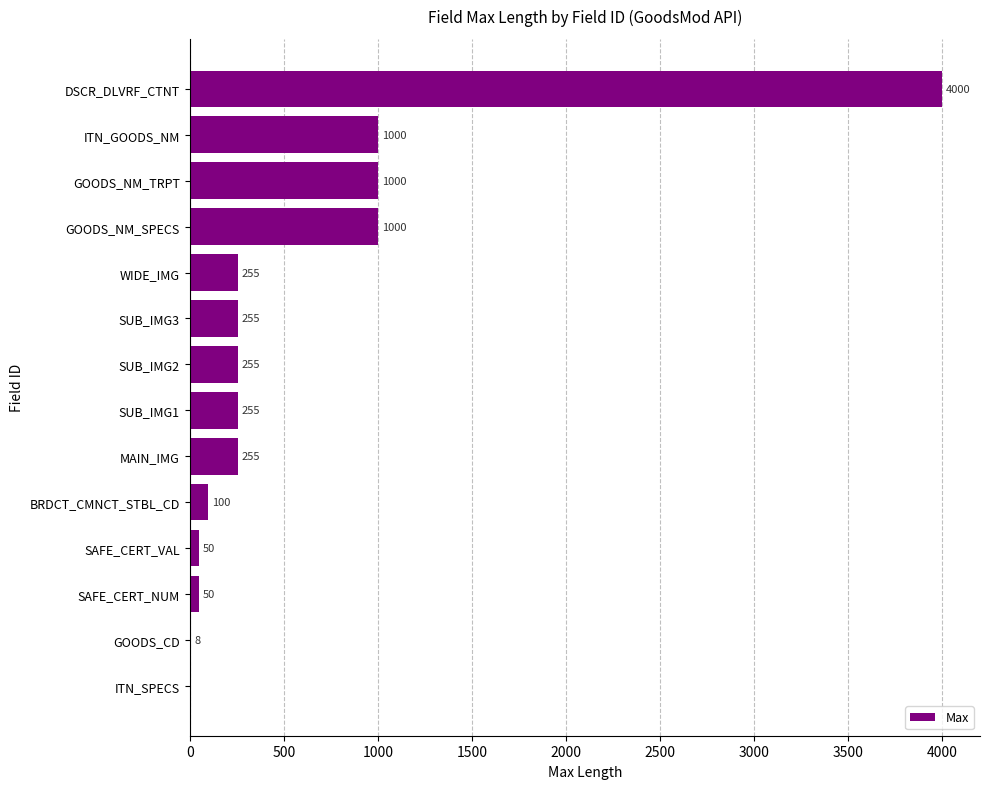

Are the bars horizontal?

Yes